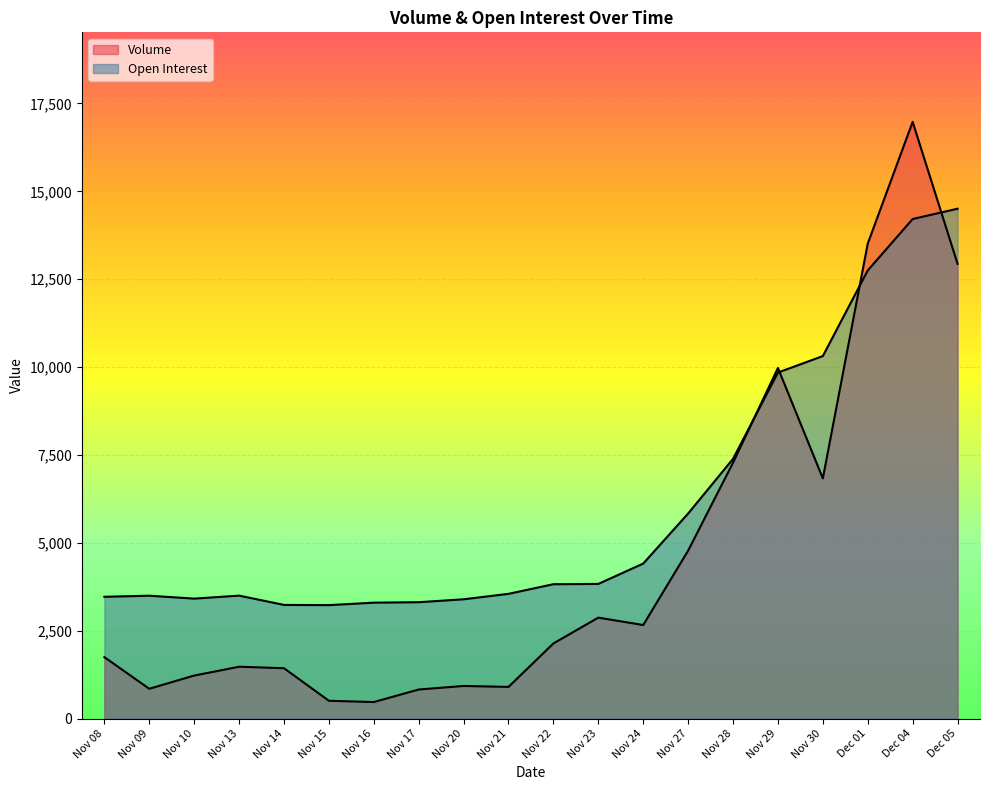

Which series changed the most between Nov 20 and Nov 28?

Volume